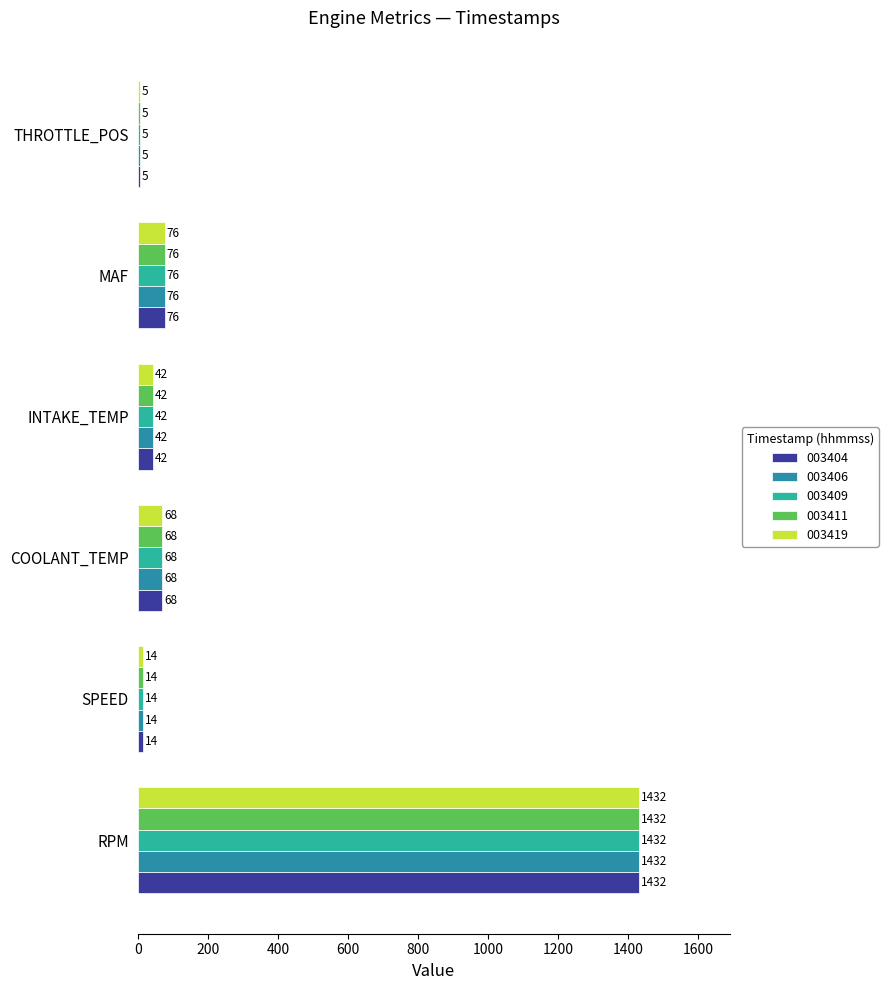

At which label is 003406 closest to 718?

MAF